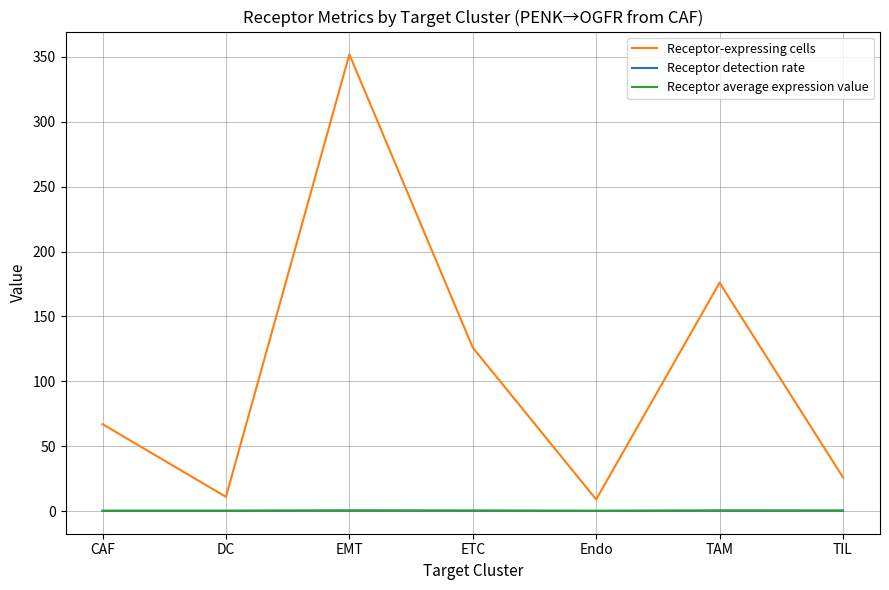

At which category does Receptor-expressing cells reach its first local valley?

DC